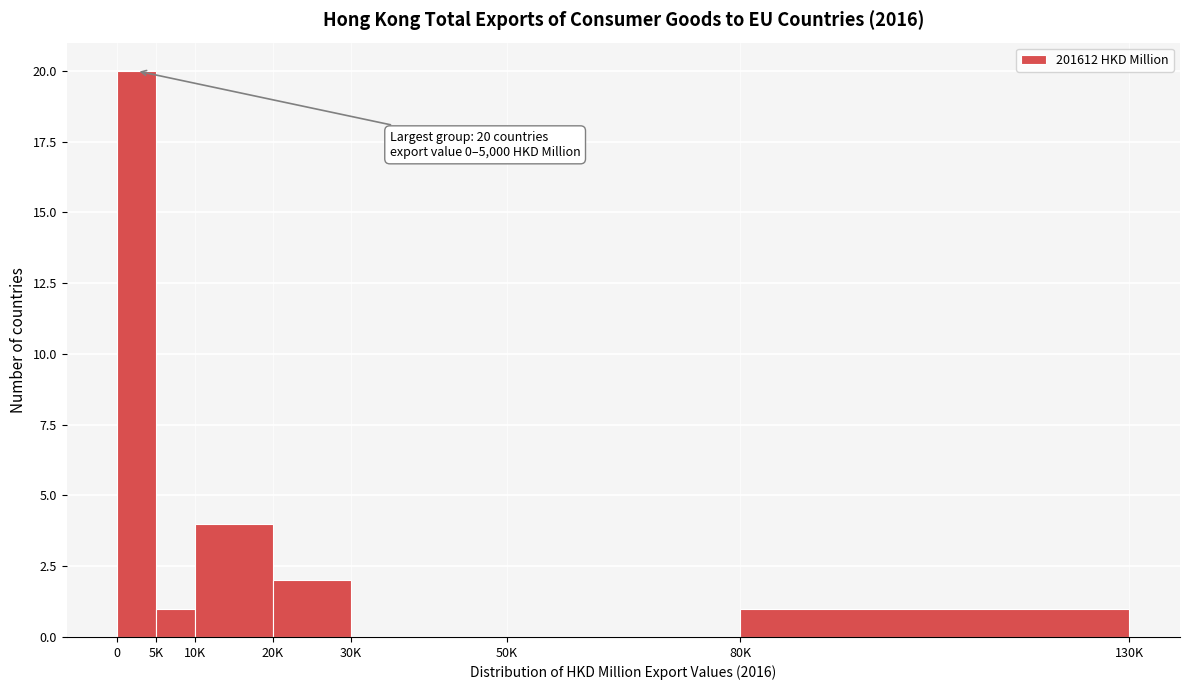

Reading left to right, transcribe all the data shown in this chart.

0=20	5K=1	10K=4	20K=2	30K=0	50K=0	80K=1